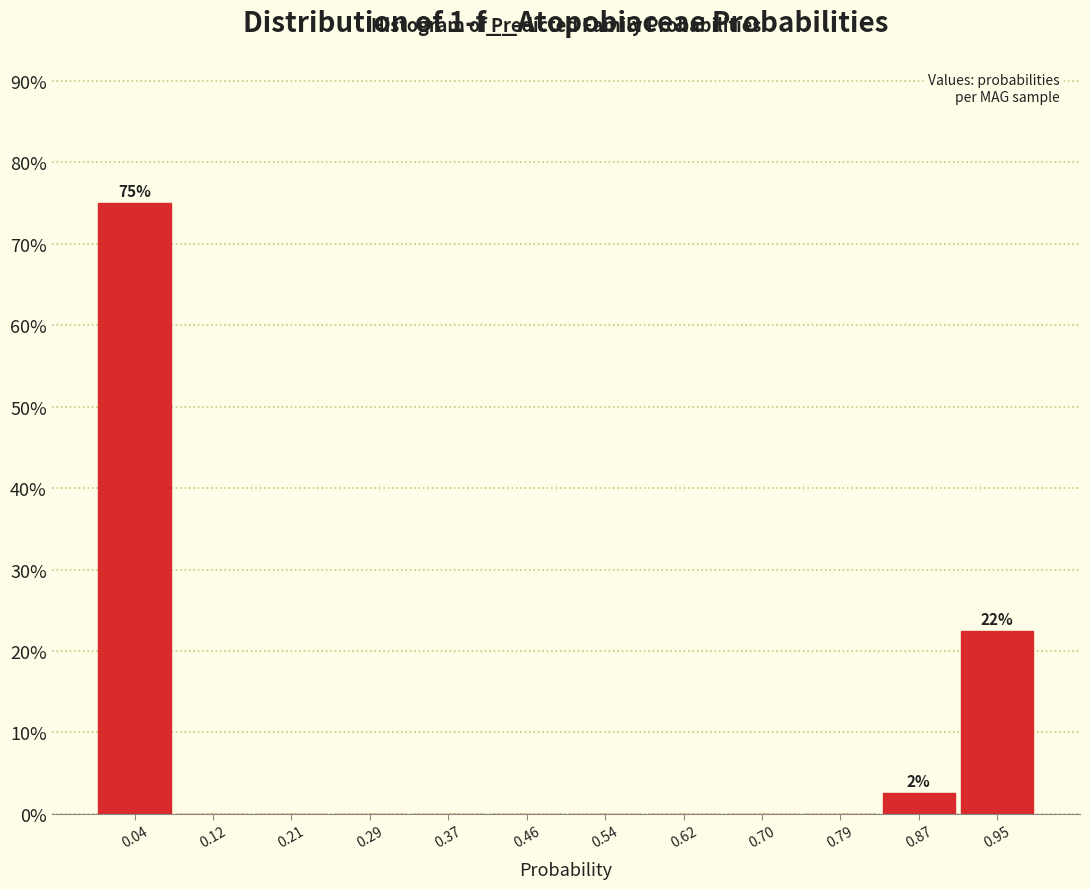

Over which range of the x-axis is the bar tallest?

0.00 to 0.08